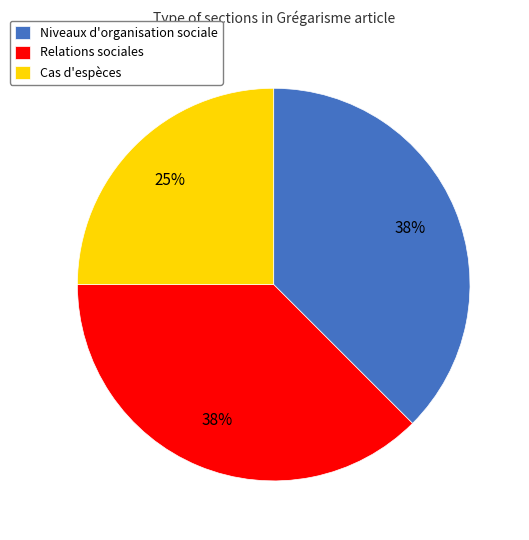

True or false: Relations sociales accounts for 30% of the total.

False